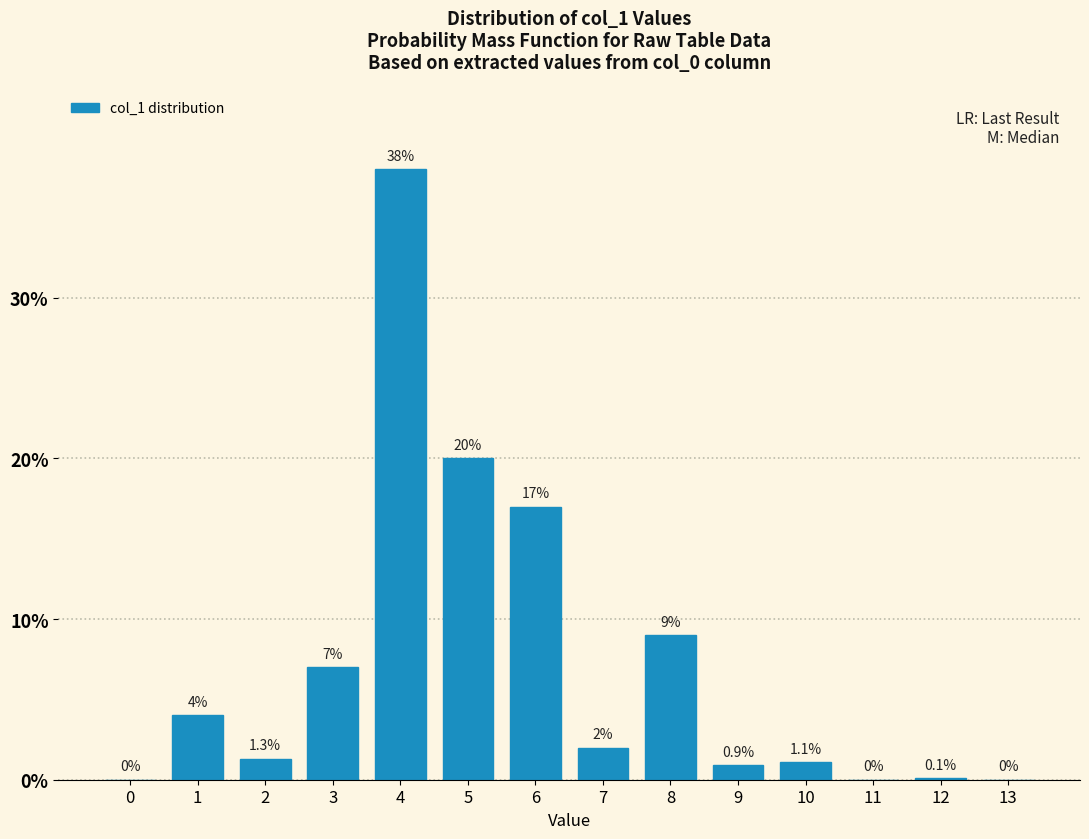

Reading right to left, extract all data points from this chart.

13=0.0	12=0.1	11=0.0	10=1.1	9=0.9	8=9.0	7=2.0	6=17.0	5=20.0	4=38.0	3=7.0	2=1.3	1=4.0	0=0.0